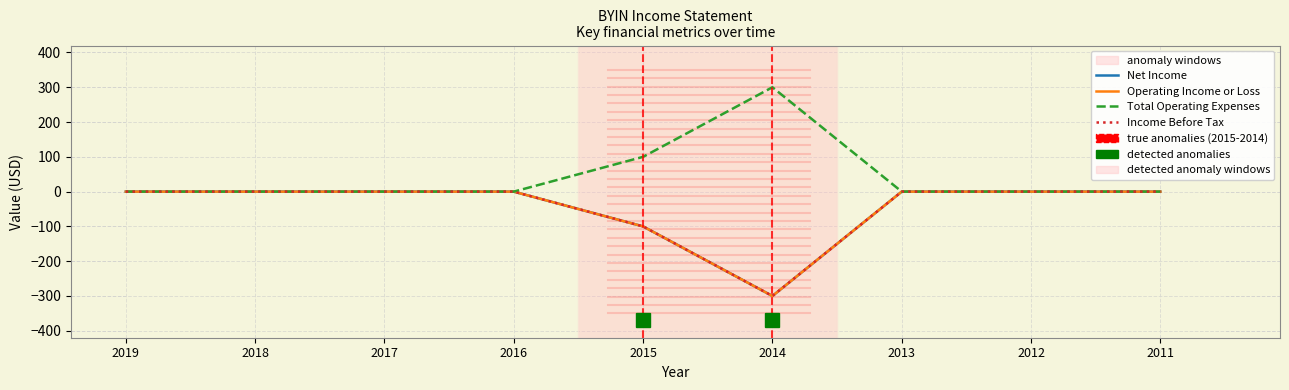

Which has a higher value, 2017 or 2013?

2017